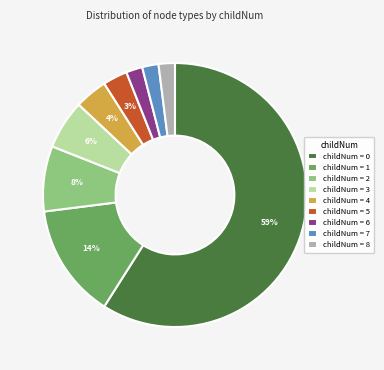

Is the sum of childNum = 1 and childNum = 5 greater than half?

No